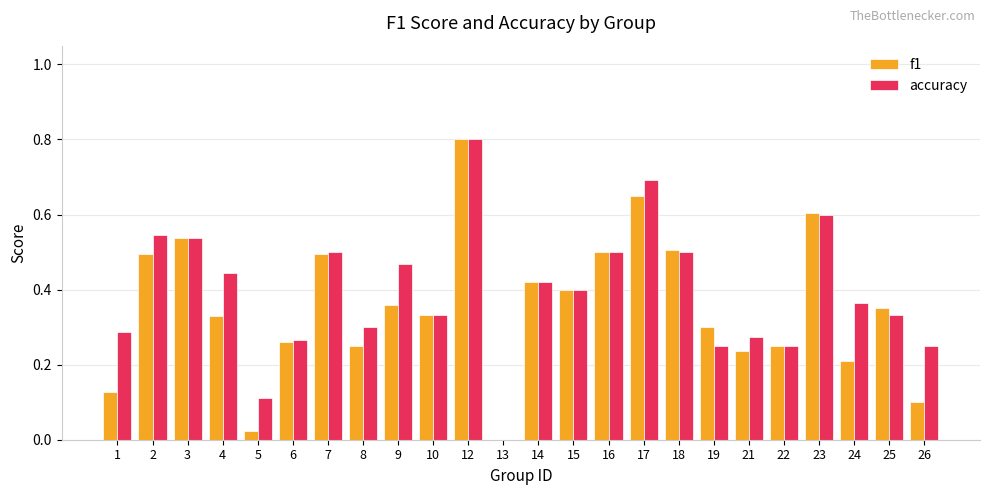

What are all the series names shown in the legend?

f1, accuracy